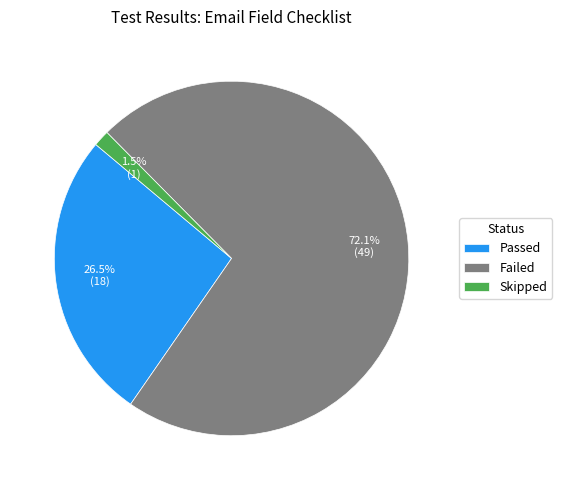

Rank the categories by value from highest to lowest.

Failed, Passed, Skipped